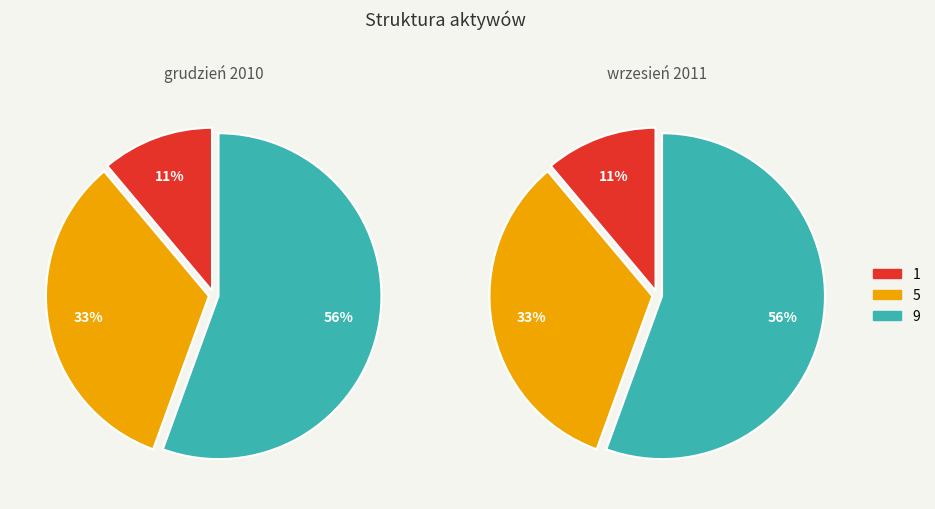

Which category accounts for the majority?

9